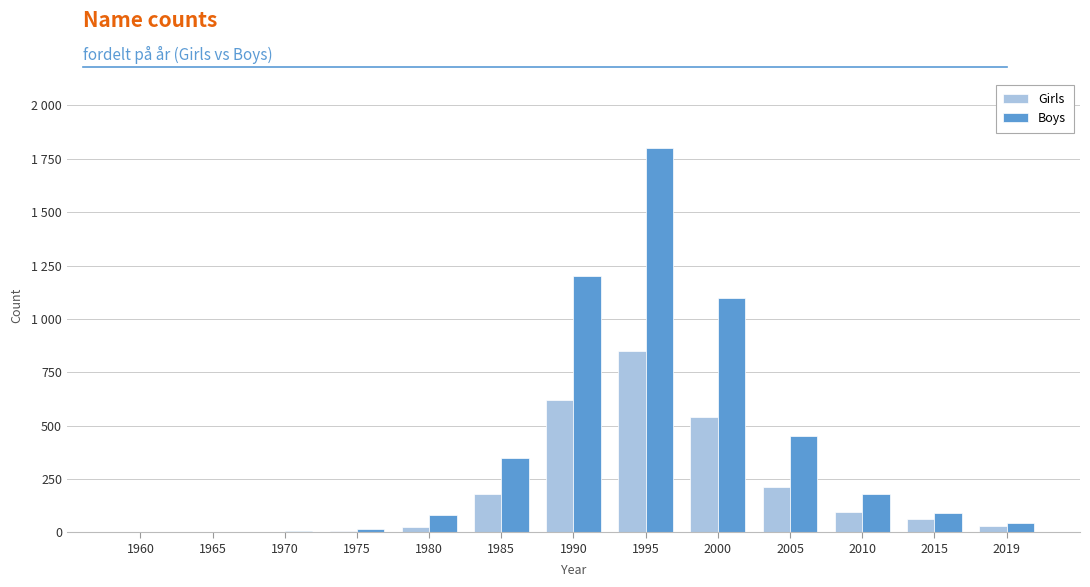

Does the chart contain stacked bars?

No